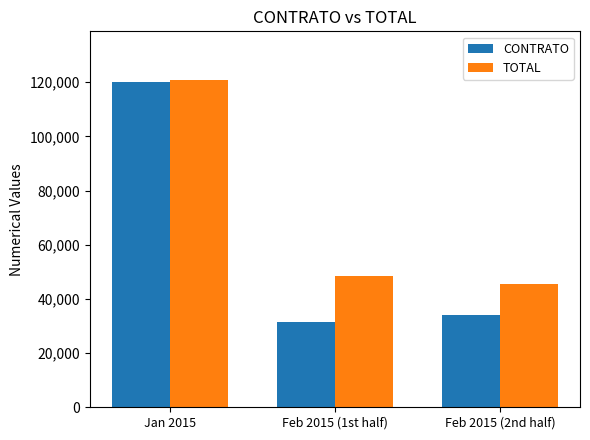

What is the label of the 1st bar from the left?

Jan 2015